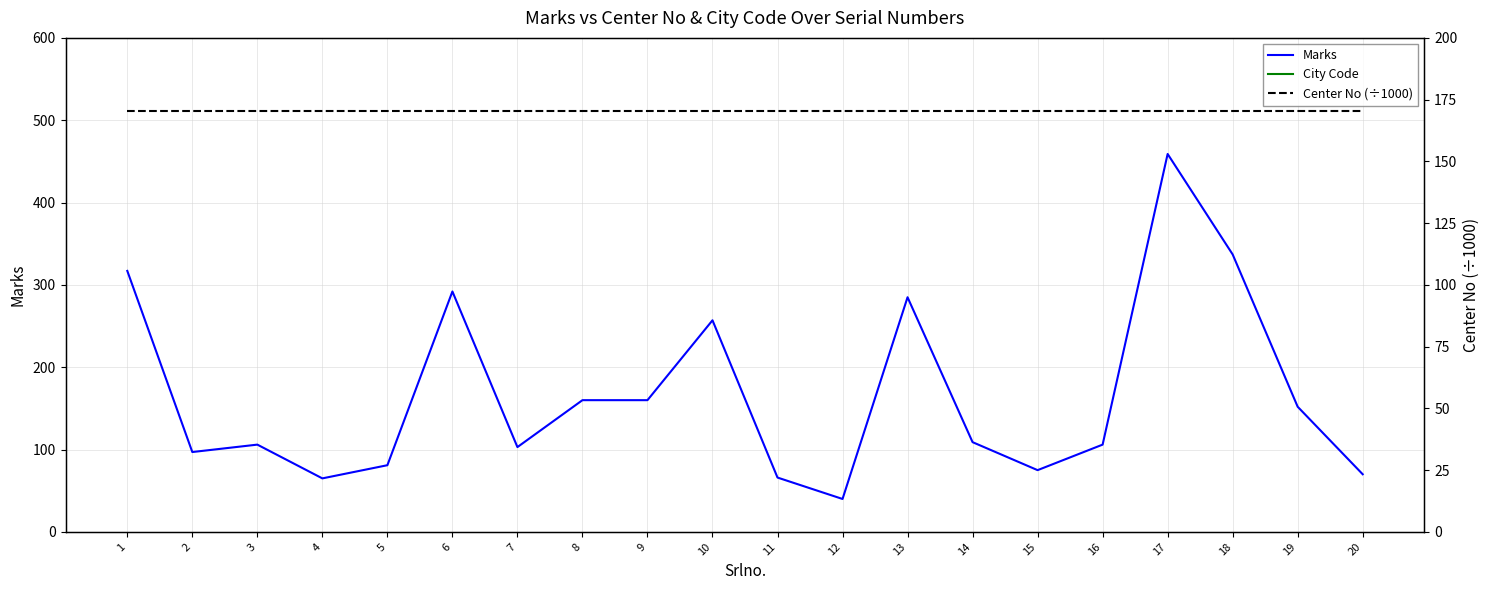

Which series has the largest total across all categories?

City Code